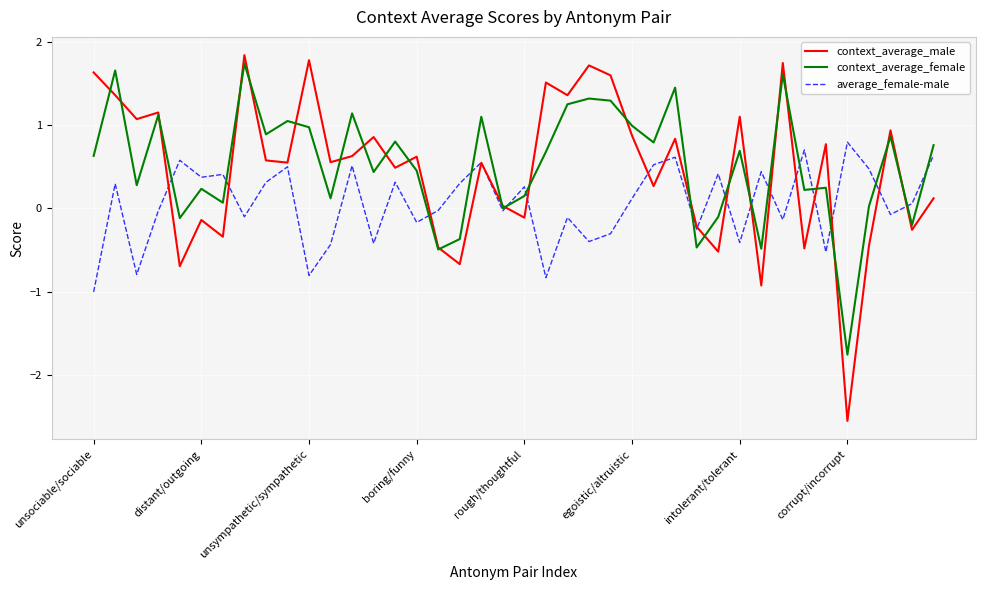

How many values in context_average_male are below zero?

13